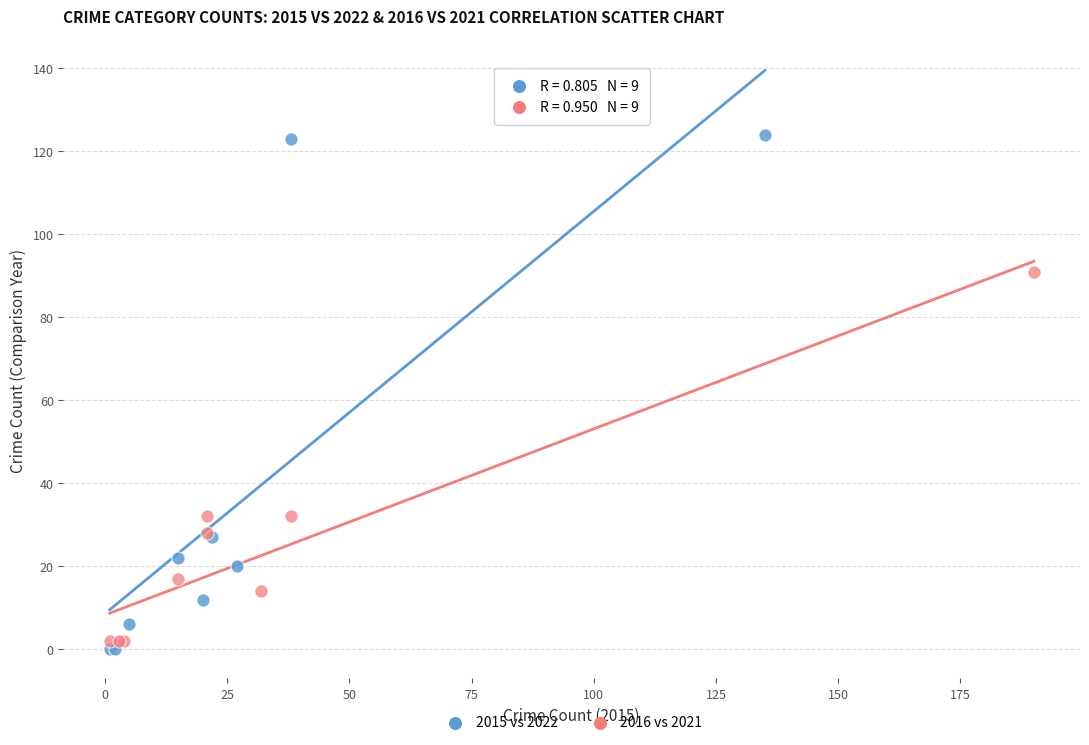

What are all the series names shown in the legend?

2015 vs 2022, 2016 vs 2021